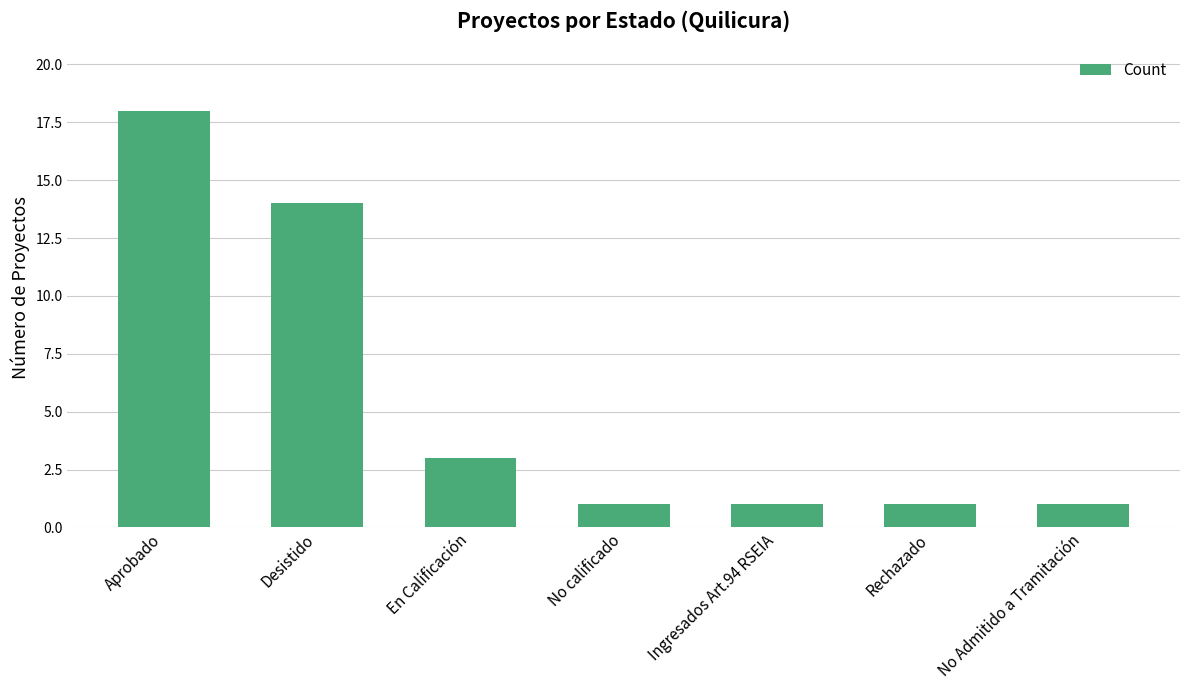

Where is the data nearest to the value 9?

Desistido